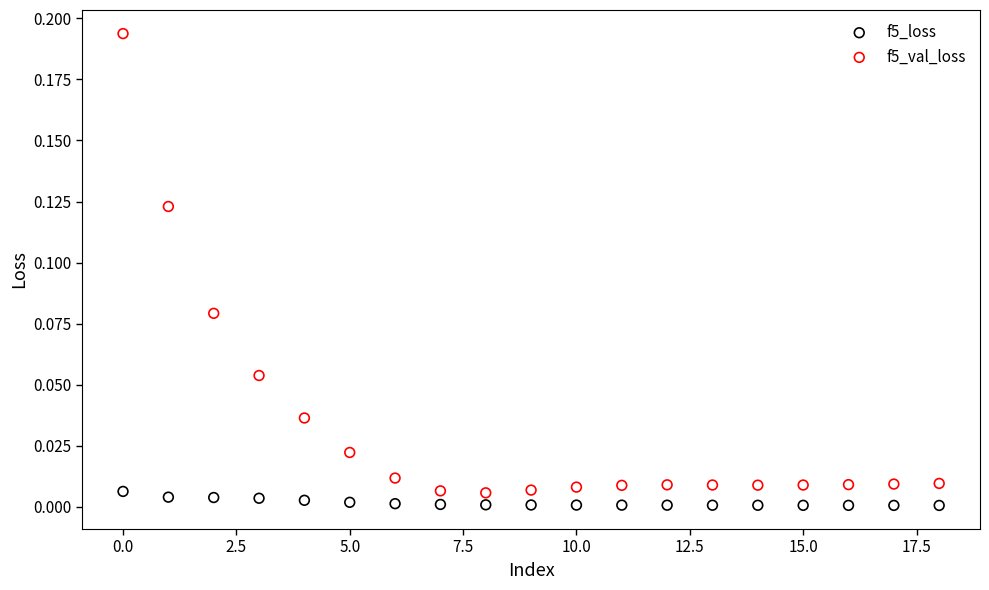

Which series has the largest Y range (max minus min)?

f5_val_loss